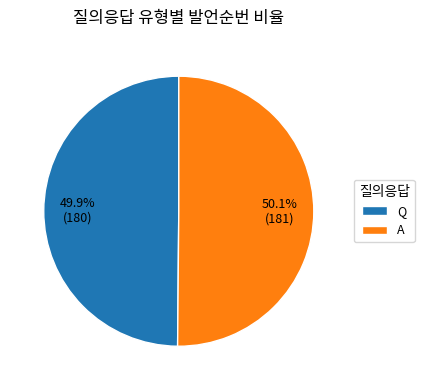

Is there any slice that represents more than half of the pie?

Yes